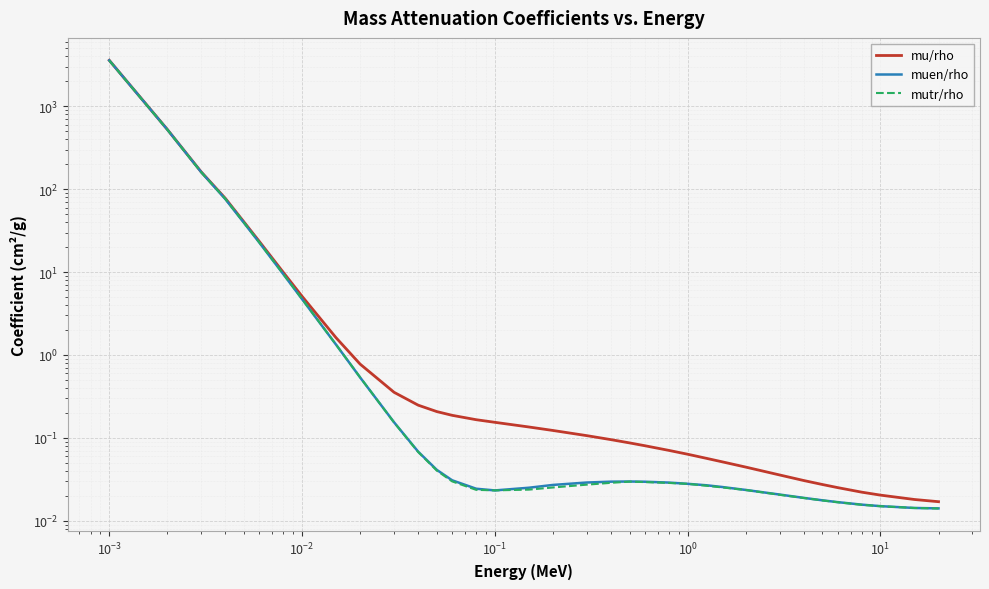

Count the number of categories in the chart.

35